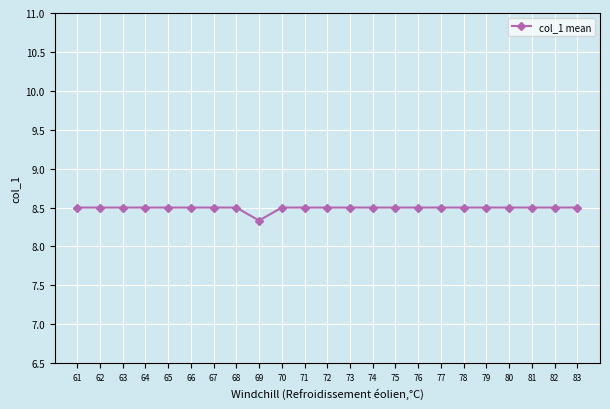

What is the value of the 11th point from the left?

8.5